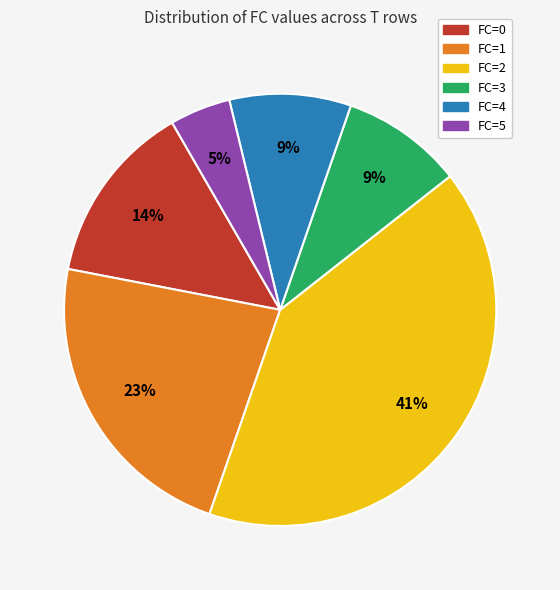

How many segments does this pie chart have?

6